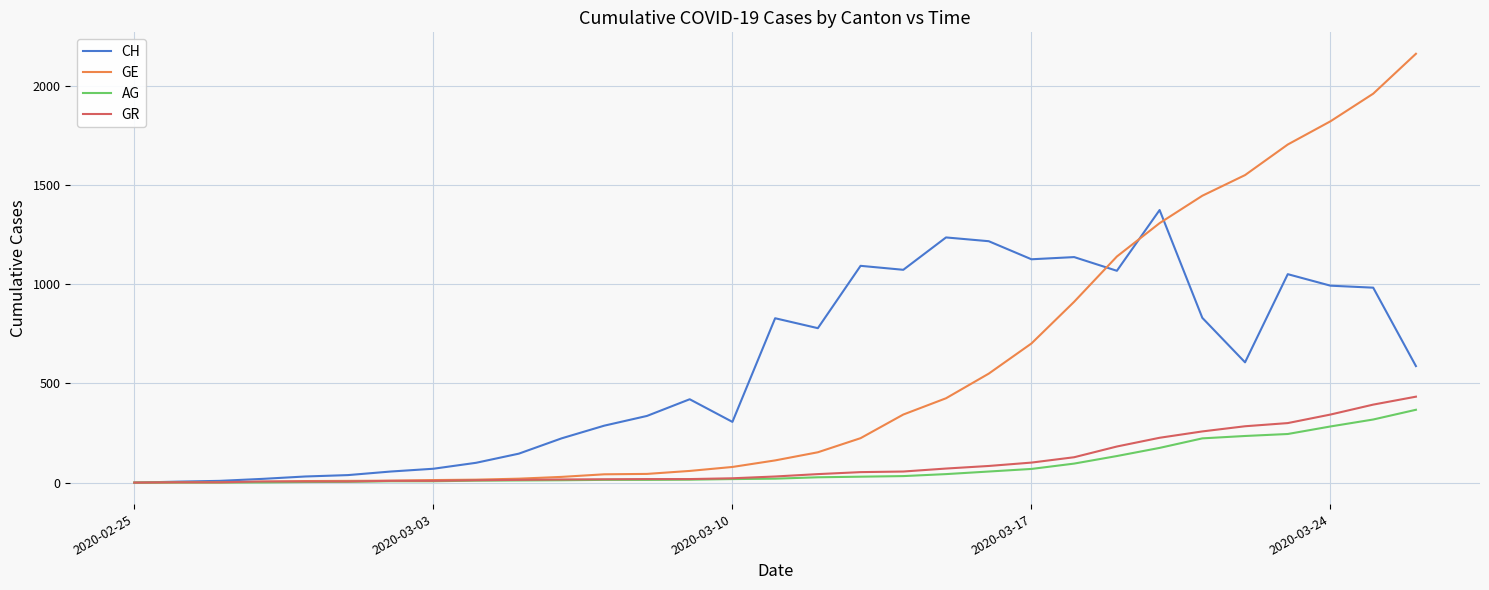

What is the maximum value shown in the chart?

2160